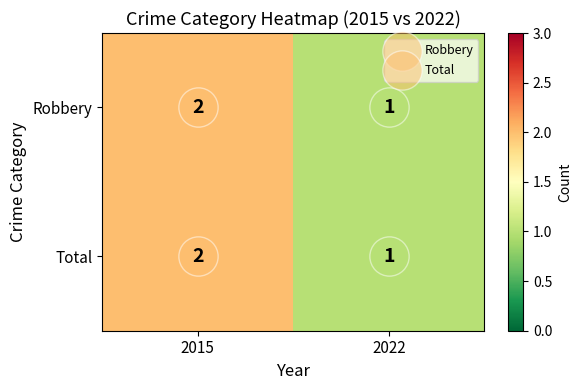

Is the value of Robbery at 2015 greater than the value of Total at 2022?

Yes